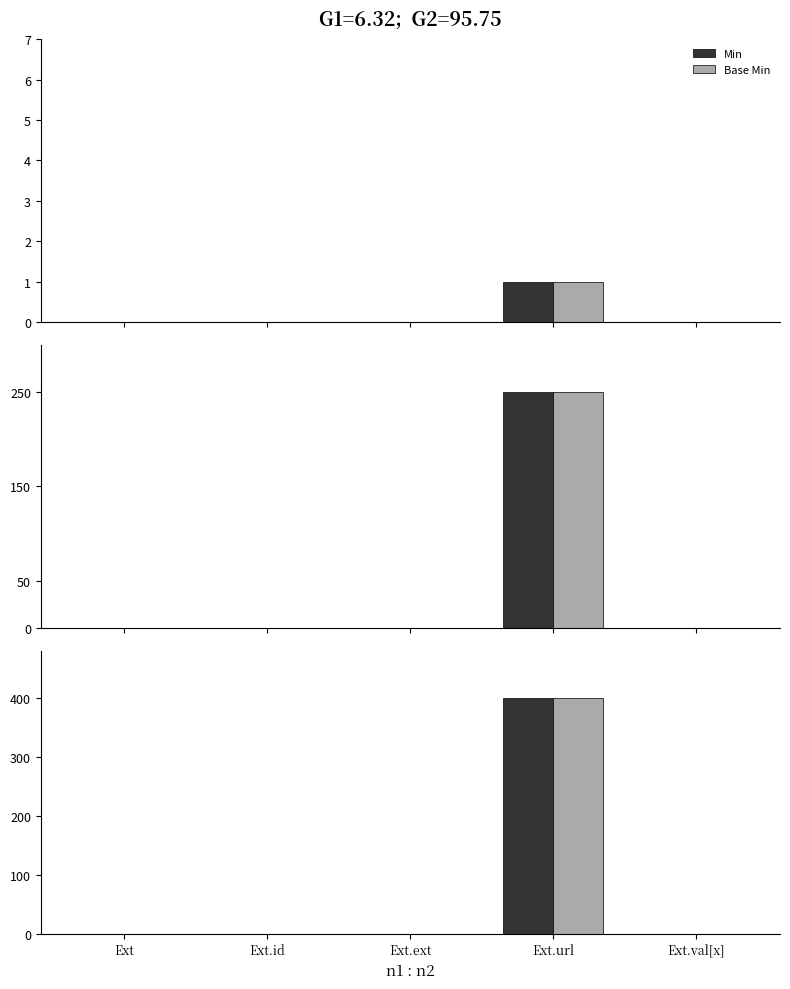

The Base Min series shows 0 at Ext.ext. True or false?

True